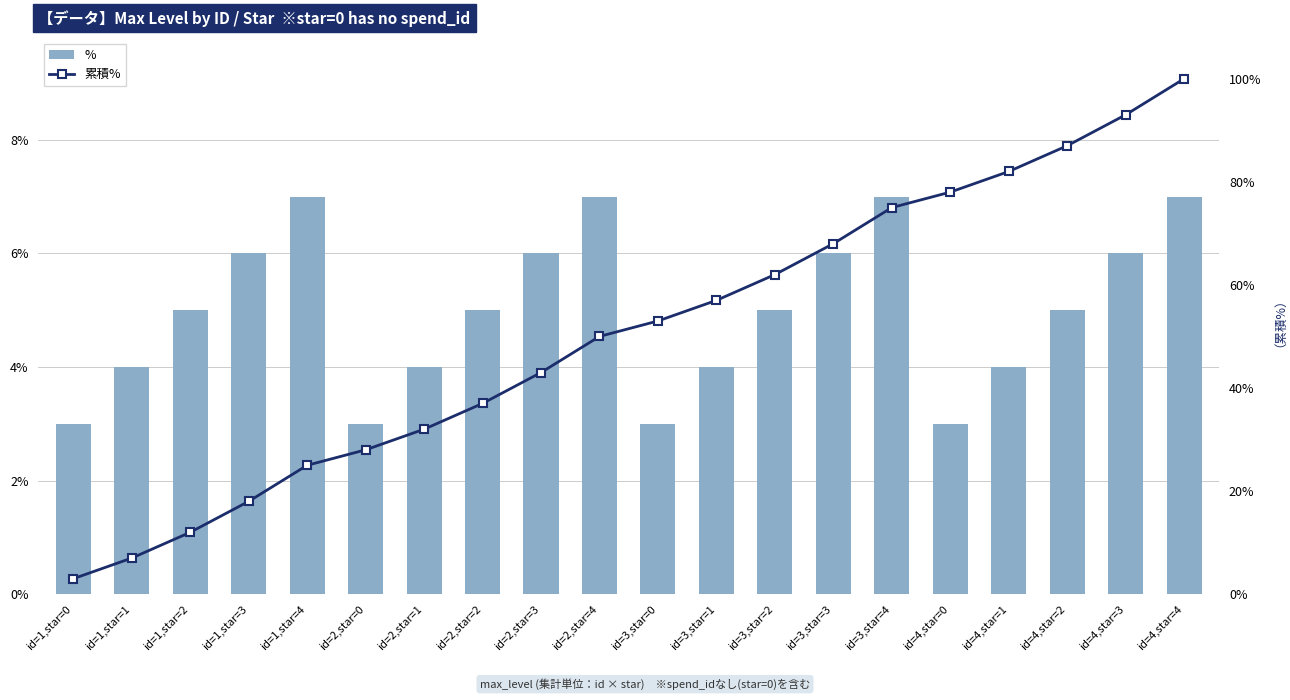

Are the bars horizontal?

No